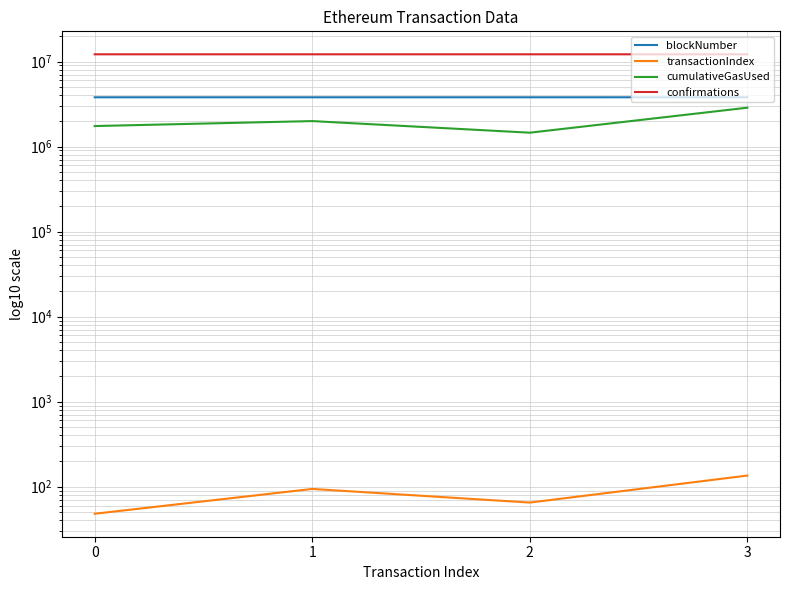

True or false: blockNumber and transactionIndex cross at least once.

False